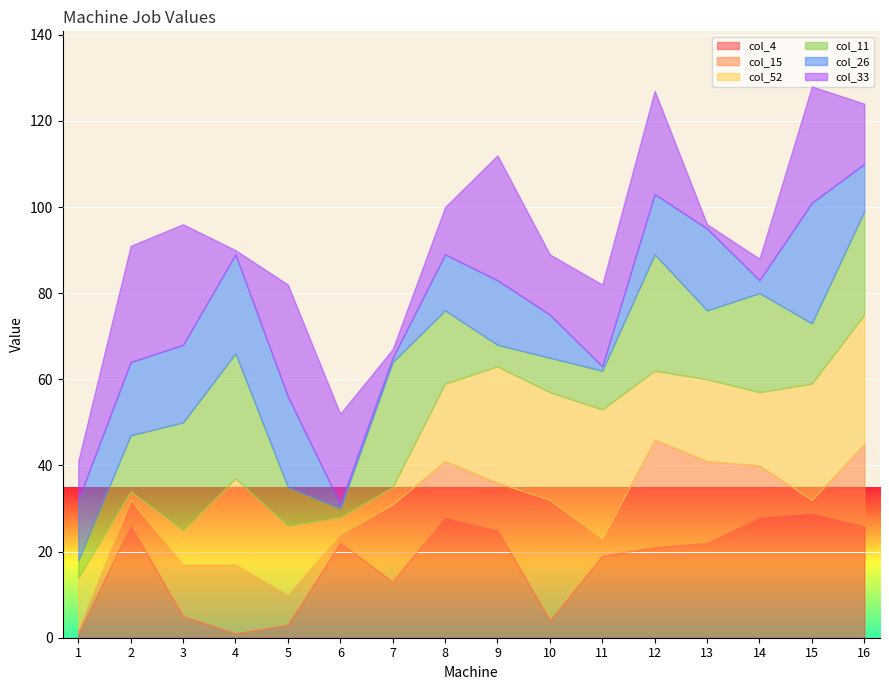

What is the smallest value displayed?

1